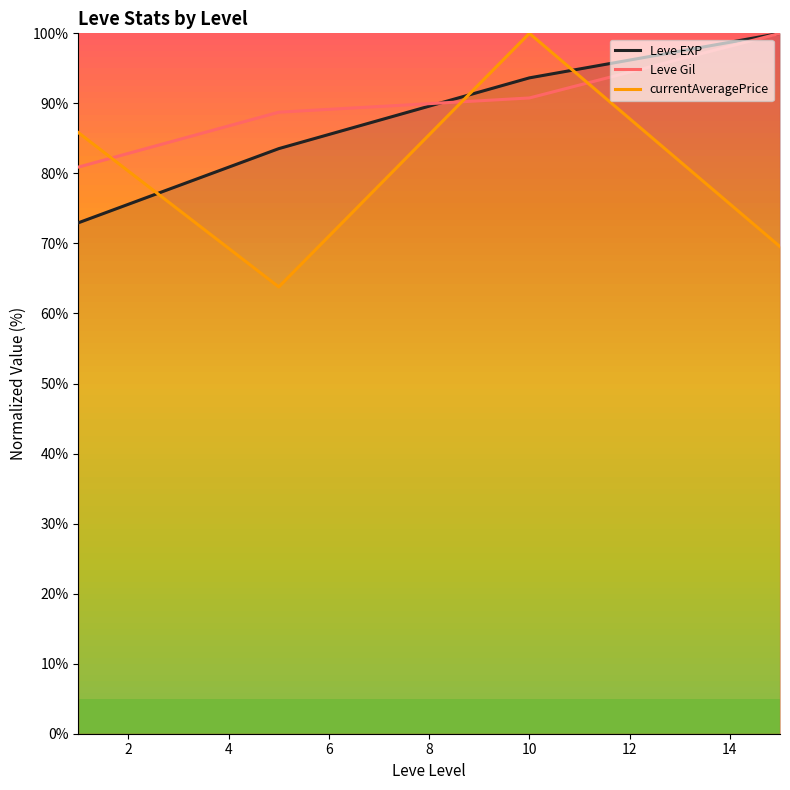

What is the difference between the currentAveragePrice values at 2 and 6?

5.8